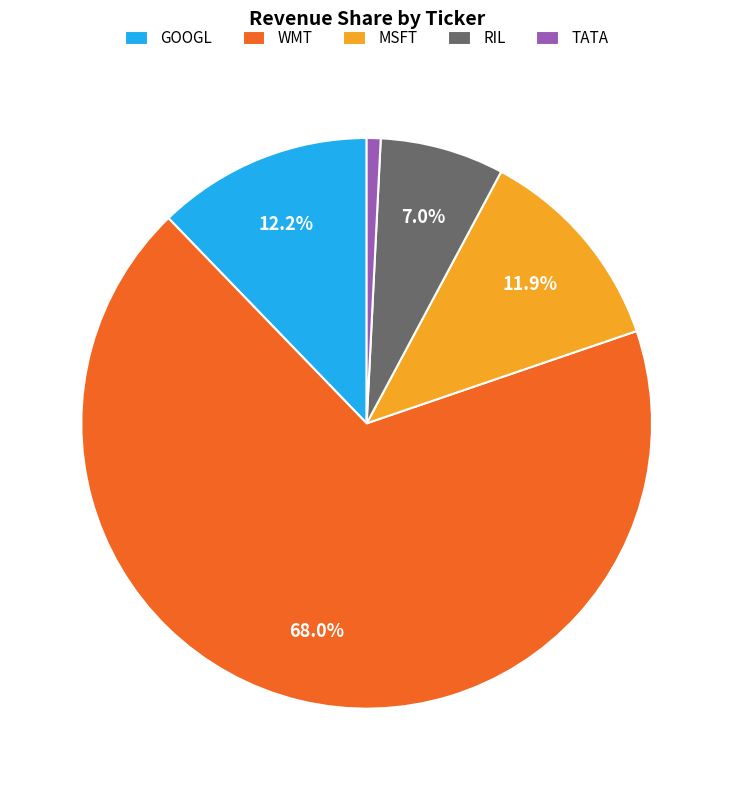

To the nearest percent, what percentage of the pie is TATA?

1%